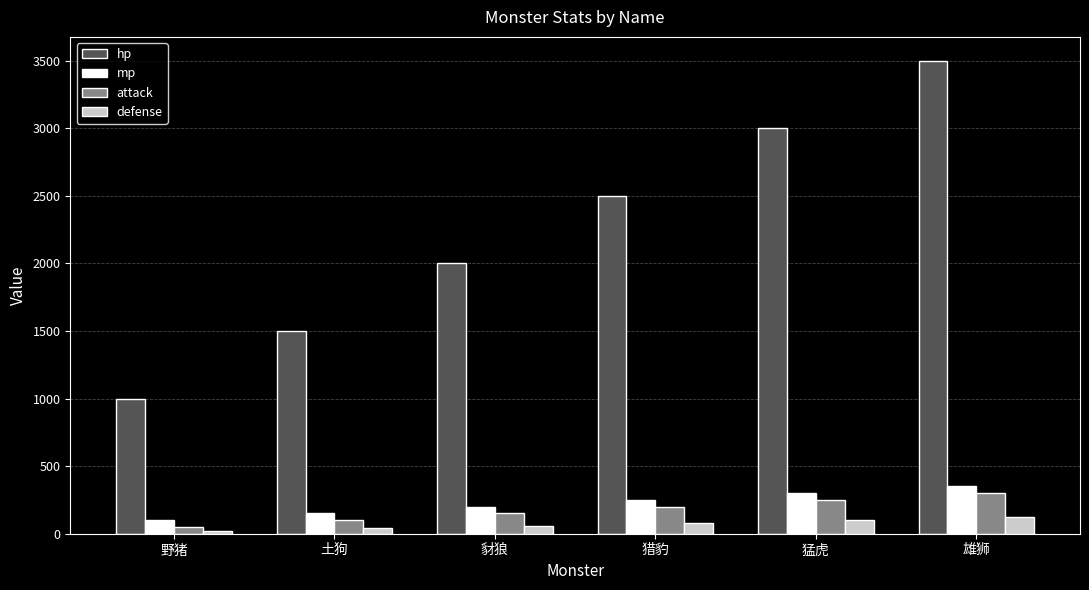

The value of hp at 猎豹 is 2500. True or false?

True